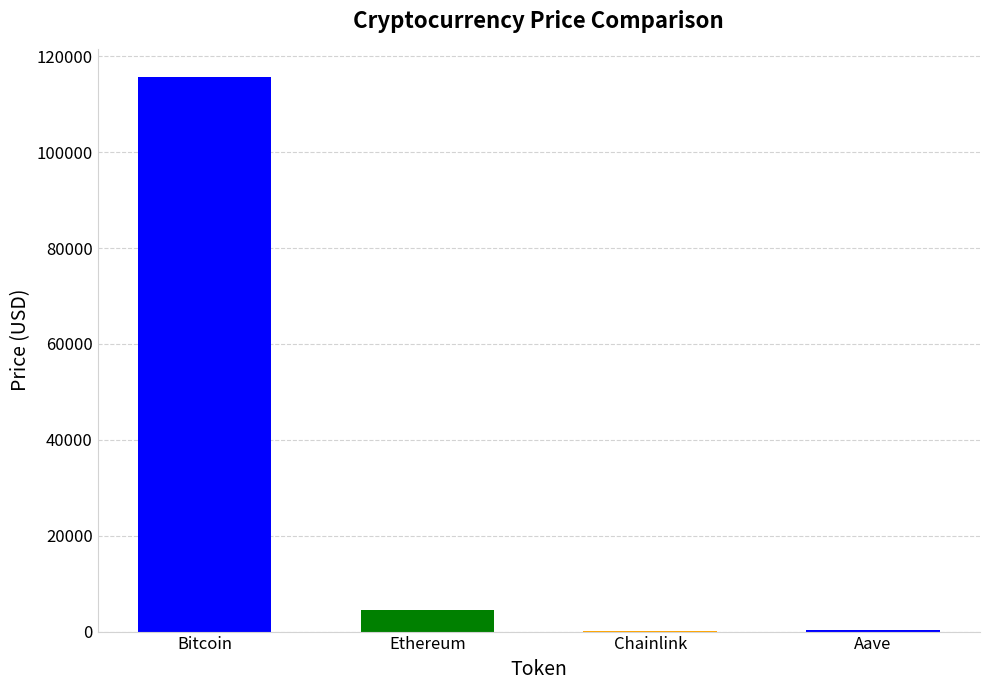

What value does the data have at Aave?

296.8